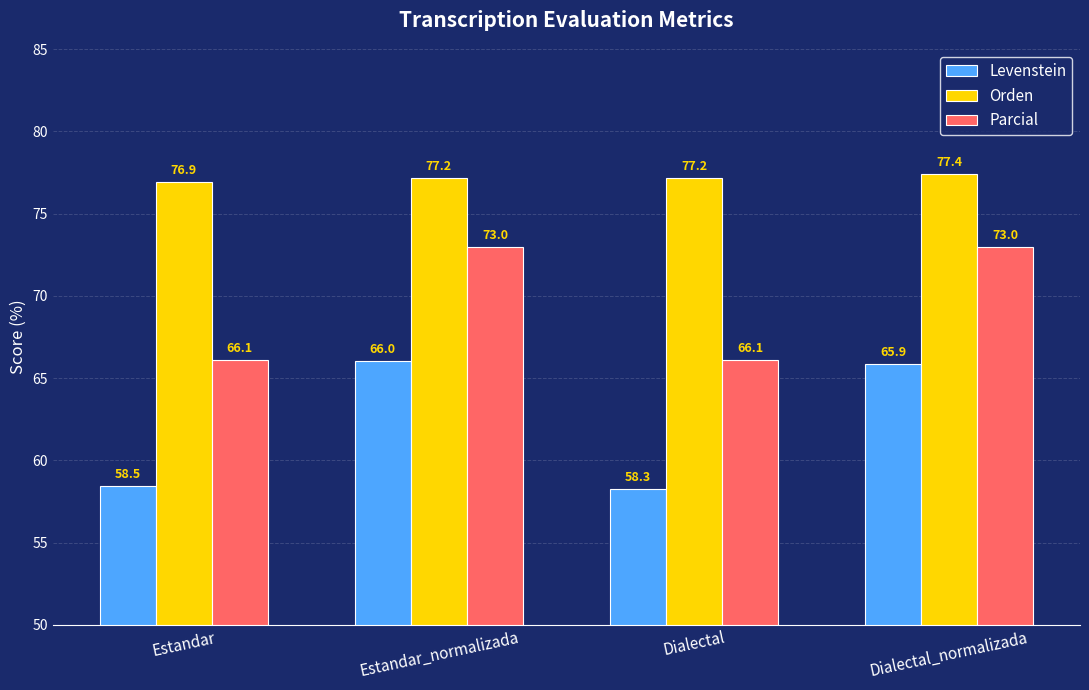

List the series in order of their peak value, lowest first.

Levenstein, Parcial, Orden